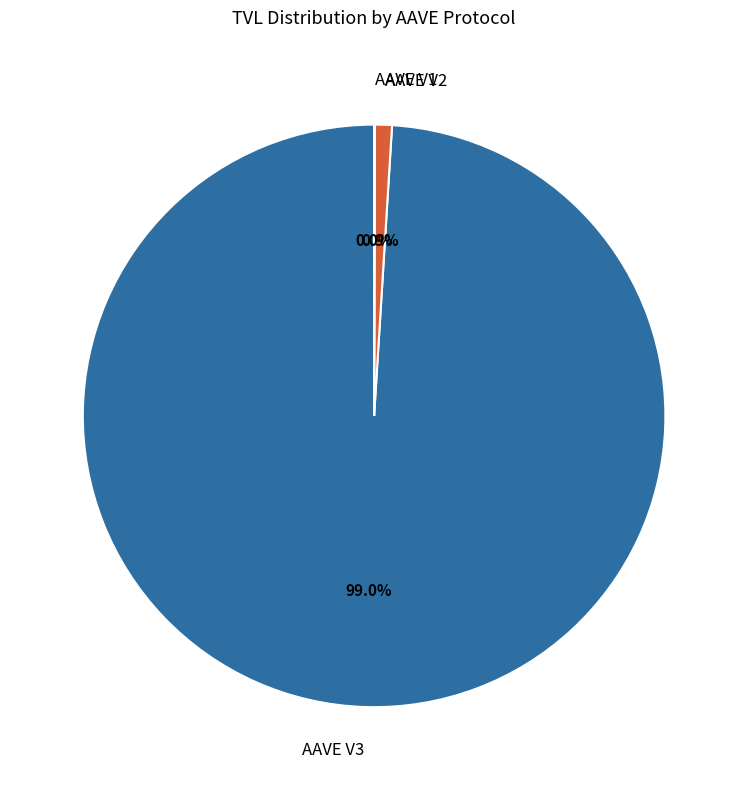

Is there a majority slice in this chart?

Yes